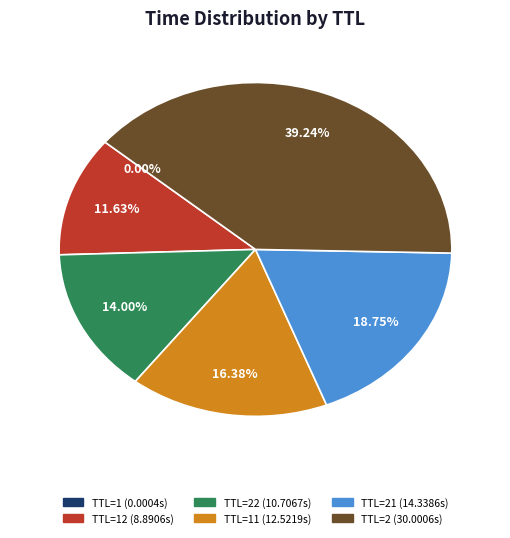

Does any single category account for the majority?

No